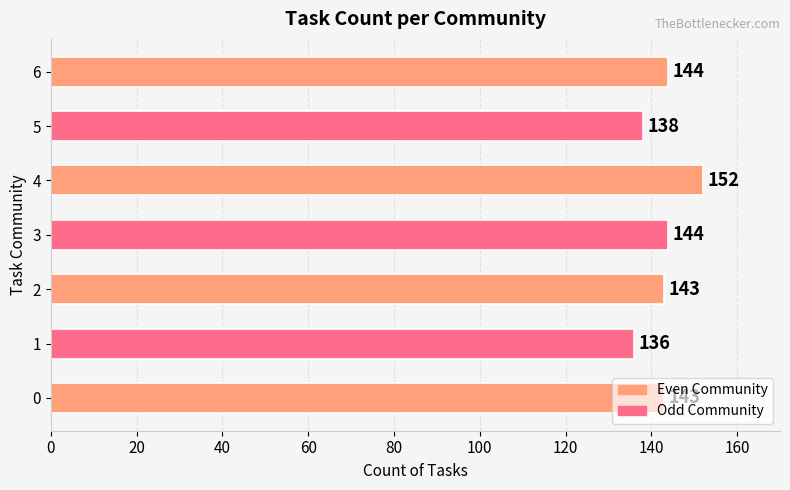

What is the difference between the second highest and second lowest values?

6